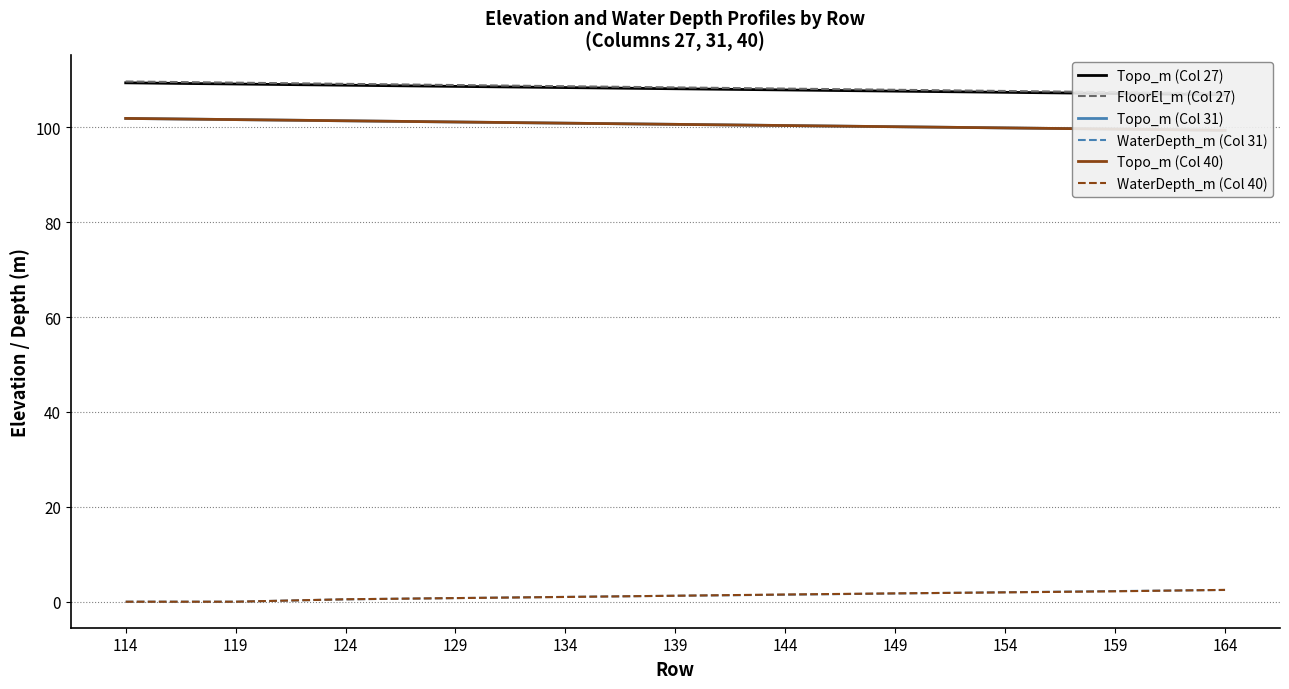

Rank the categories by Topo_m (Col 27) value from highest to lowest.

114, 119, 124, 129, 134, 139, 144, 149, 154, 159, 164